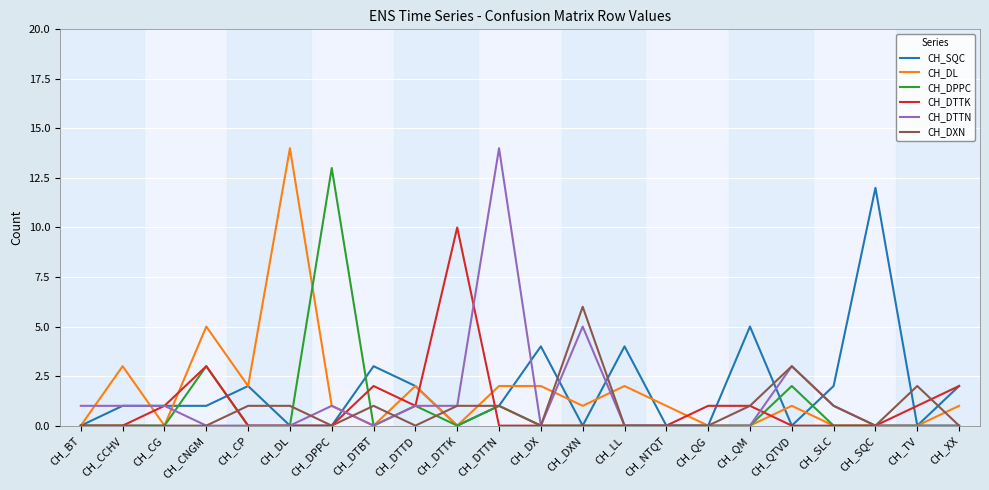

True or false: CH_DL has a value of 5 at CH_DTTK.

False